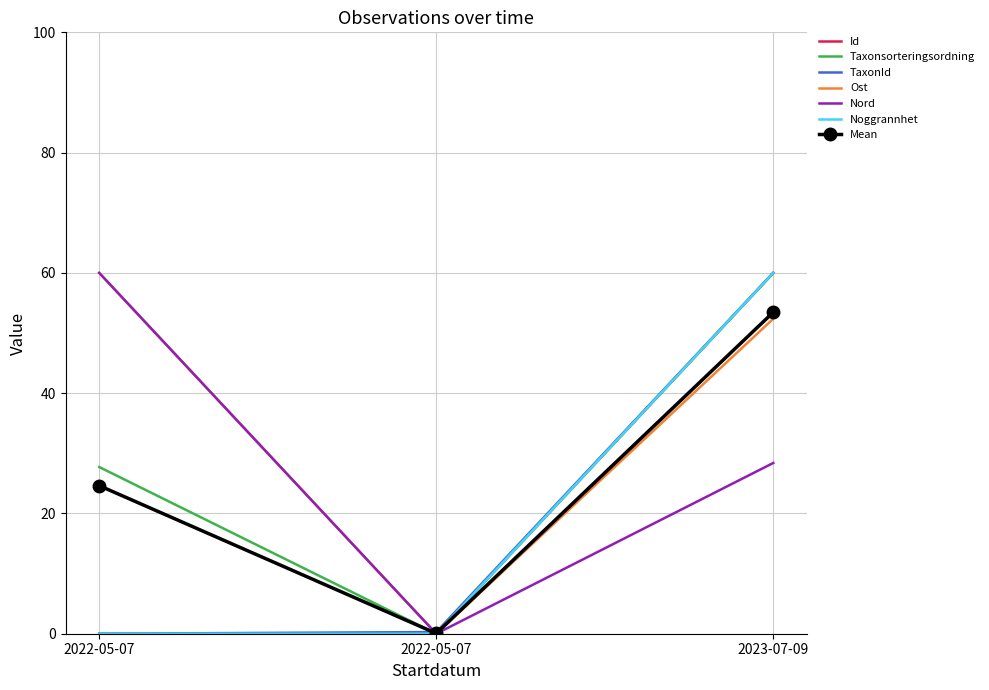

What is the greatest value displayed?

60.0